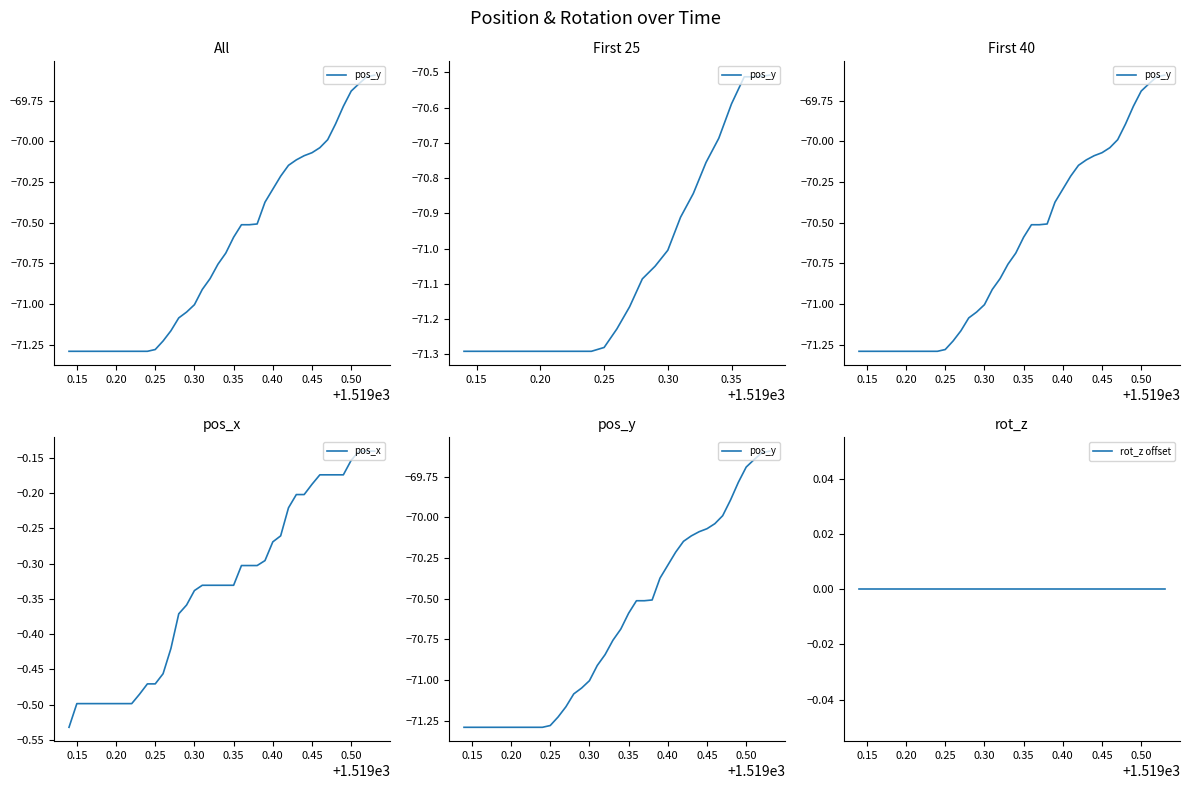

True or false: pos_x has a value of -0.7 at 0.15.

False